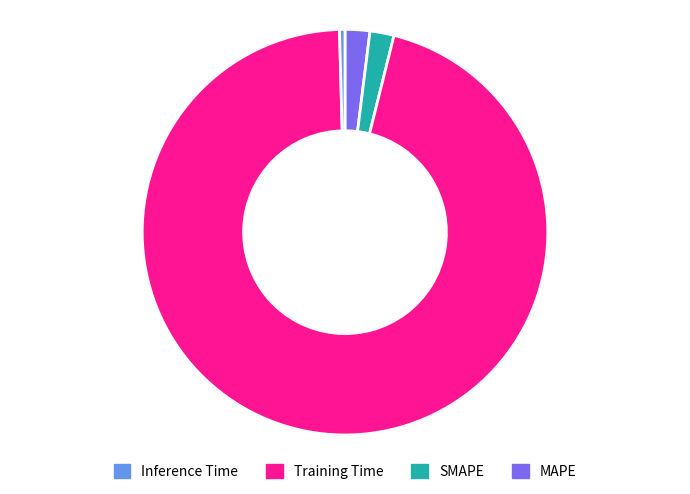

Is there a majority slice in this chart?

Yes